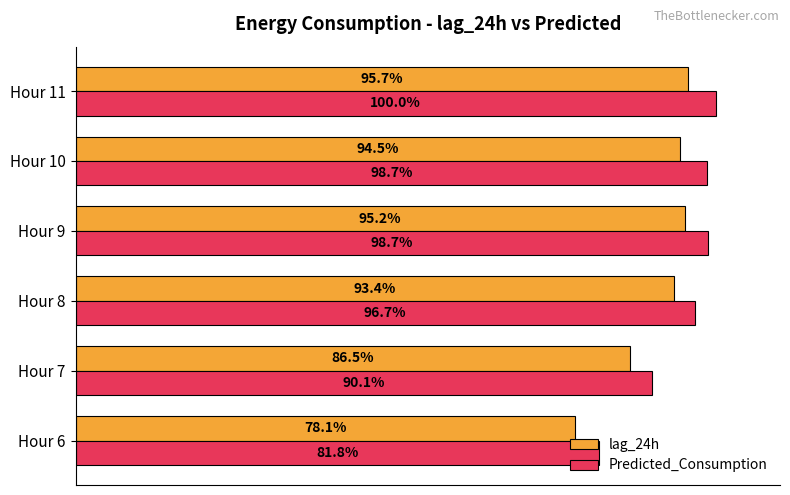

List the series in order of their overall mean, lowest first.

lag_24h, Predicted_Consumption